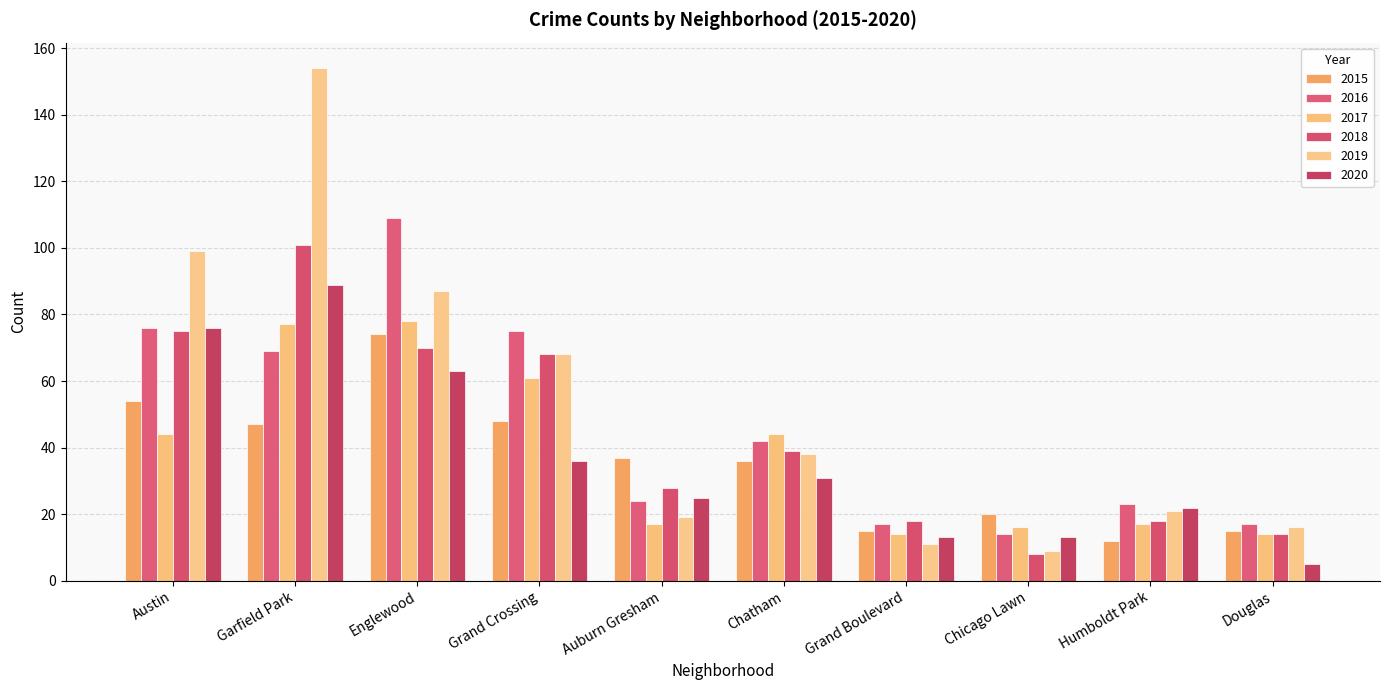

Which series has the largest total across all categories?

2019